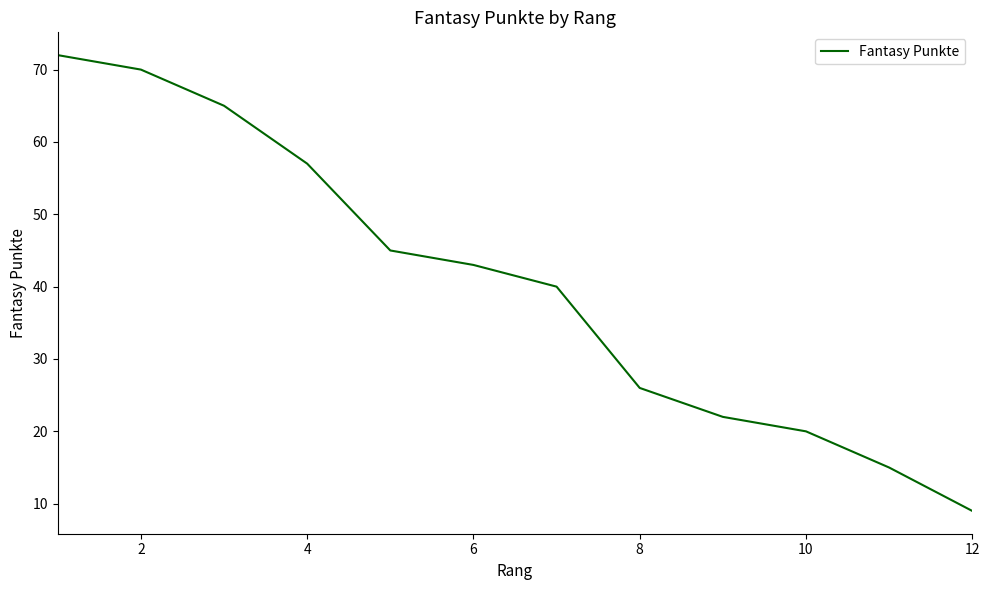

What is the maximum value shown in the chart?

72